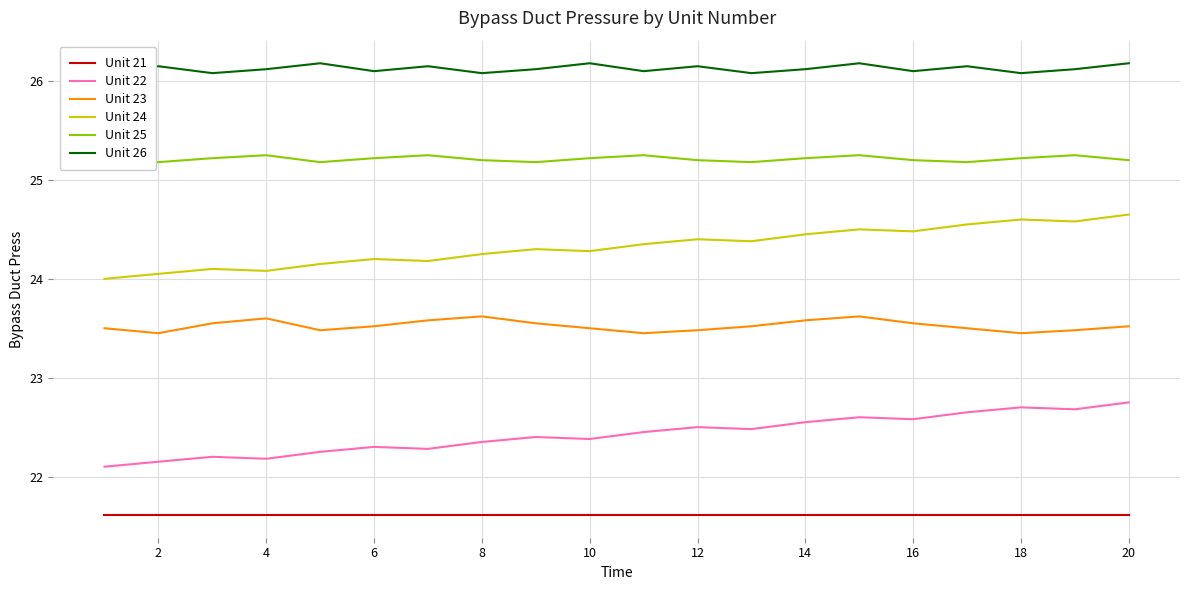

How many distinct data groups are displayed?

6